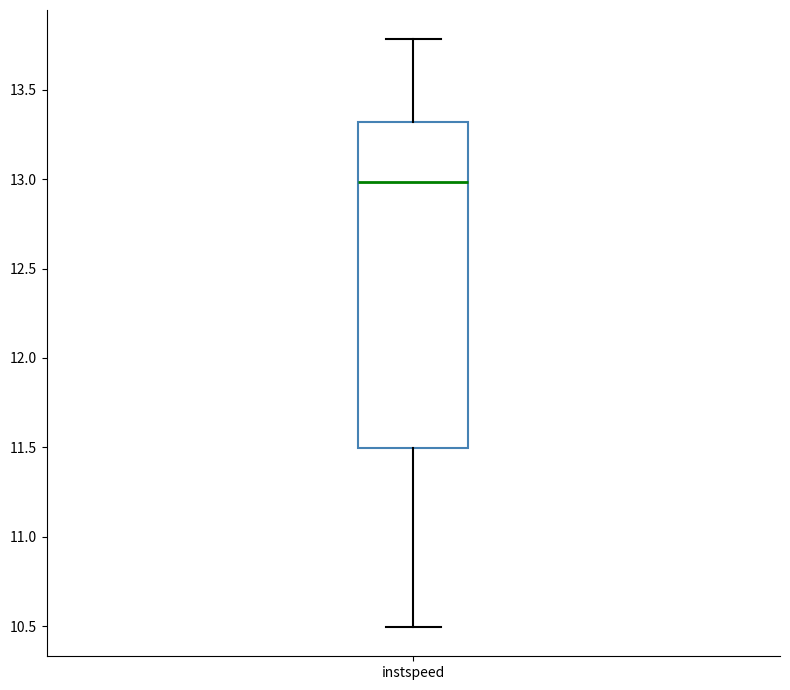

Read this box plot against the y-axis: the position of the median line, the range covered by the box, and the ends of both whiskers. The values are not printed on the chart, so give them approximately, as read against the axis.

median 13.0, box 11.5 to 13.3, whiskers 10.5 to 13.8